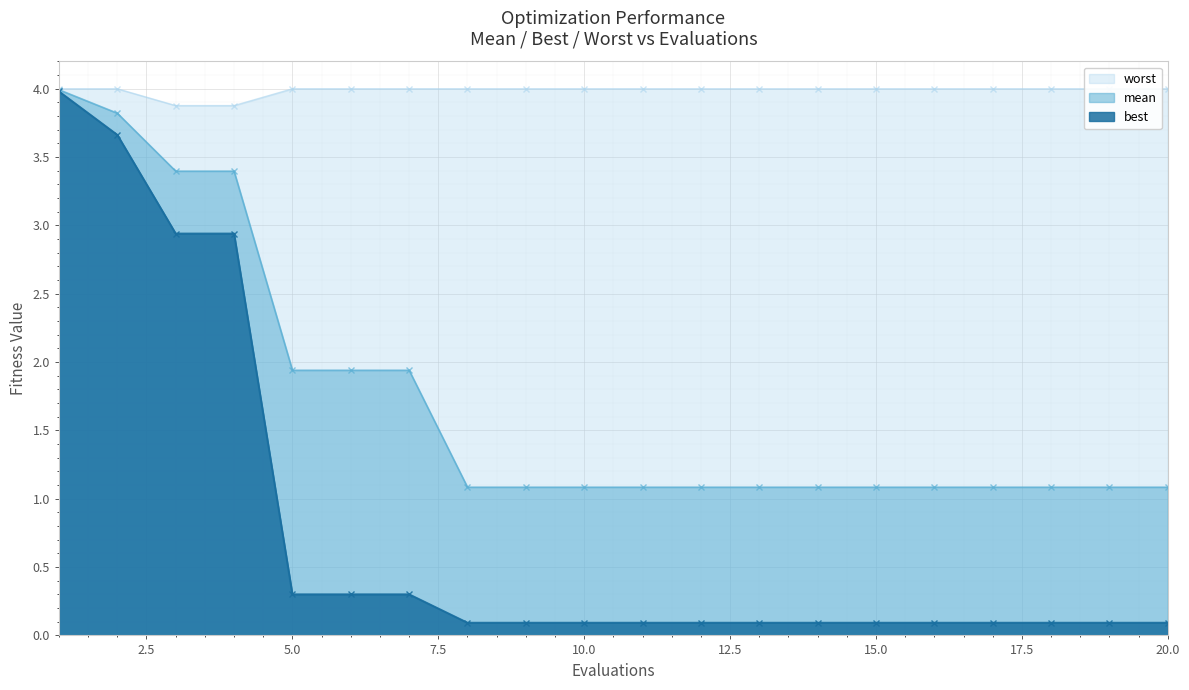

What is the difference between the maximum and minimum values in the best series?

3.9